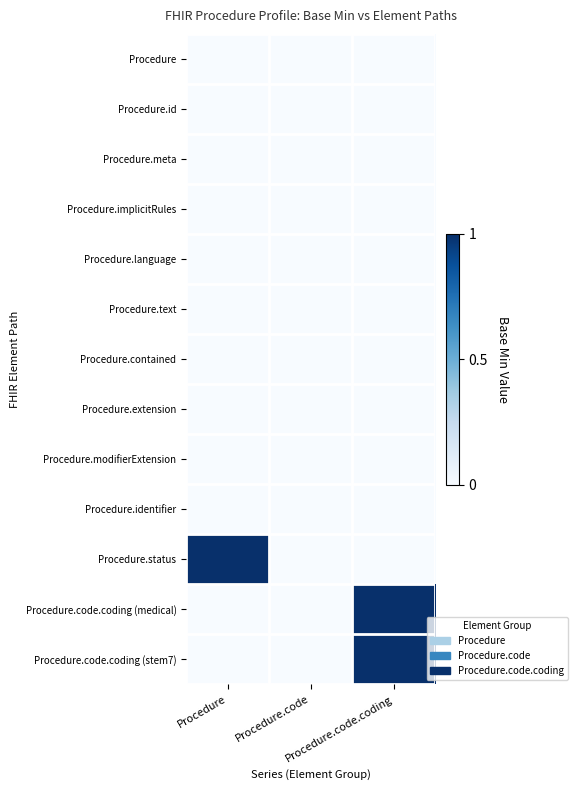

Which series has the largest range (max minus min)?

Procedure.status